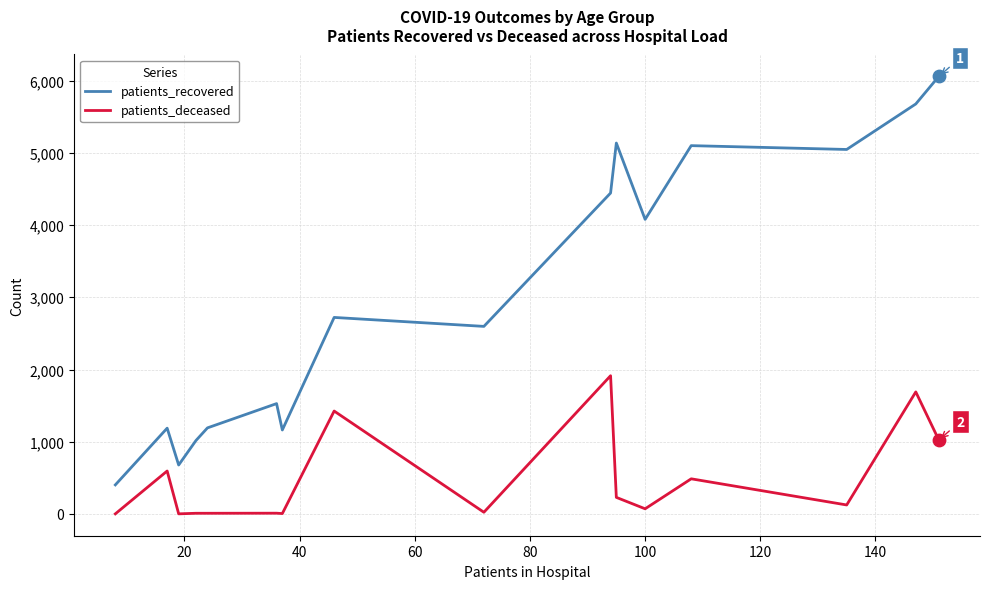

Which series has the largest total across all categories?

patients_recovered